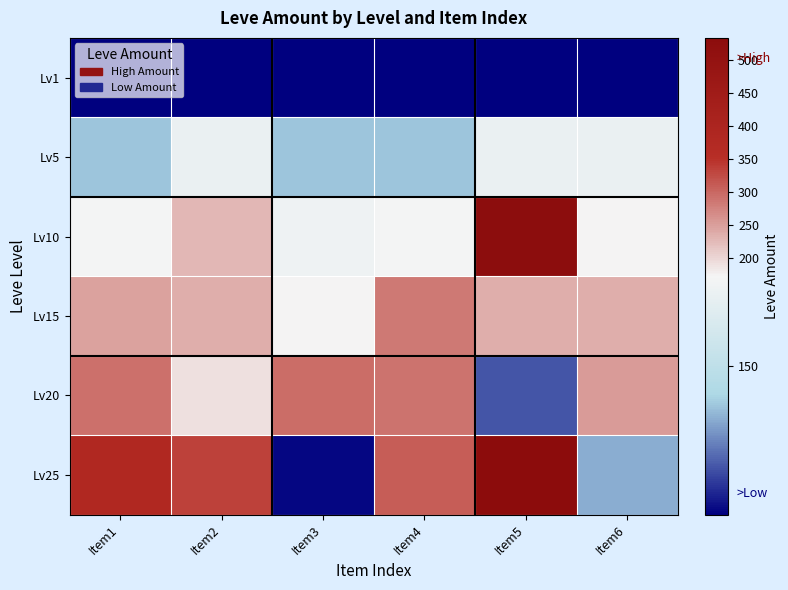

Count the number of categories in the chart.

6